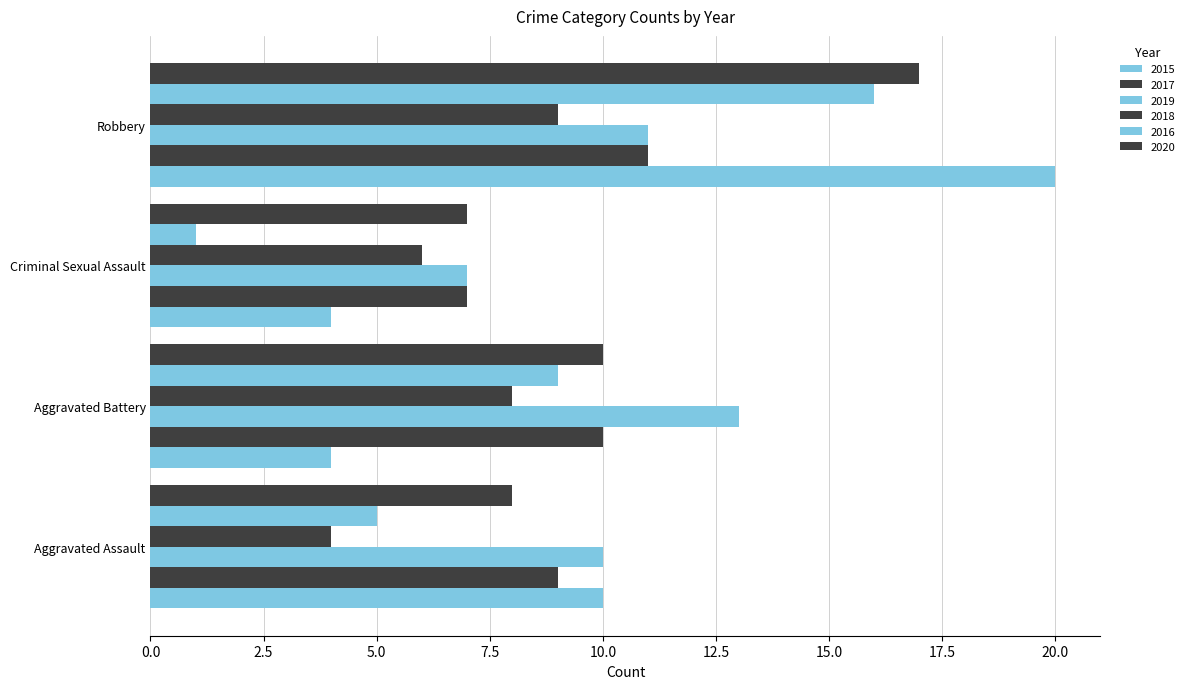

What is the label of the 3rd bar from the left?

Criminal Sexual Assault